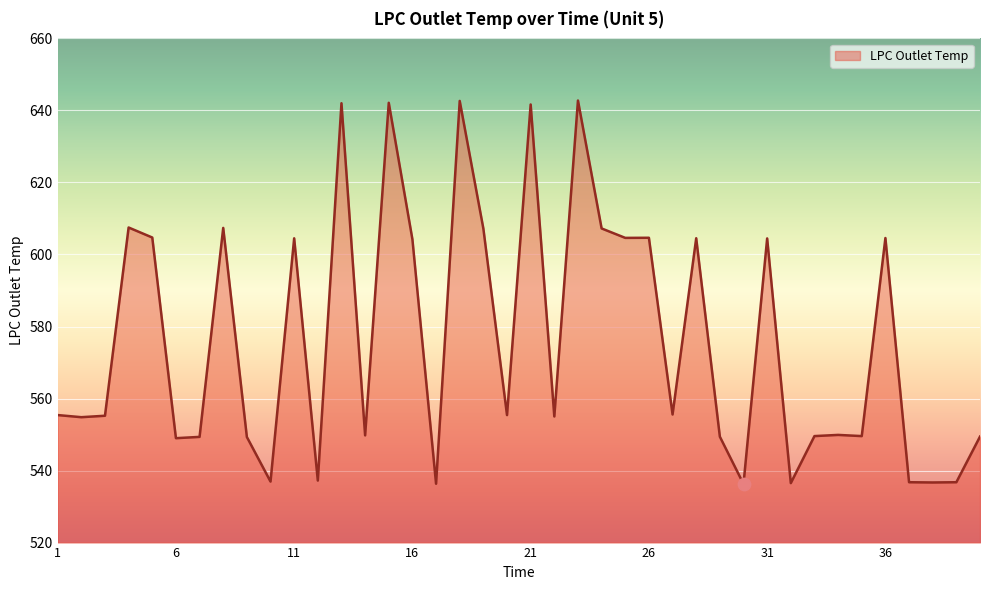

What is the difference between the maximum and minimum values?

106.5